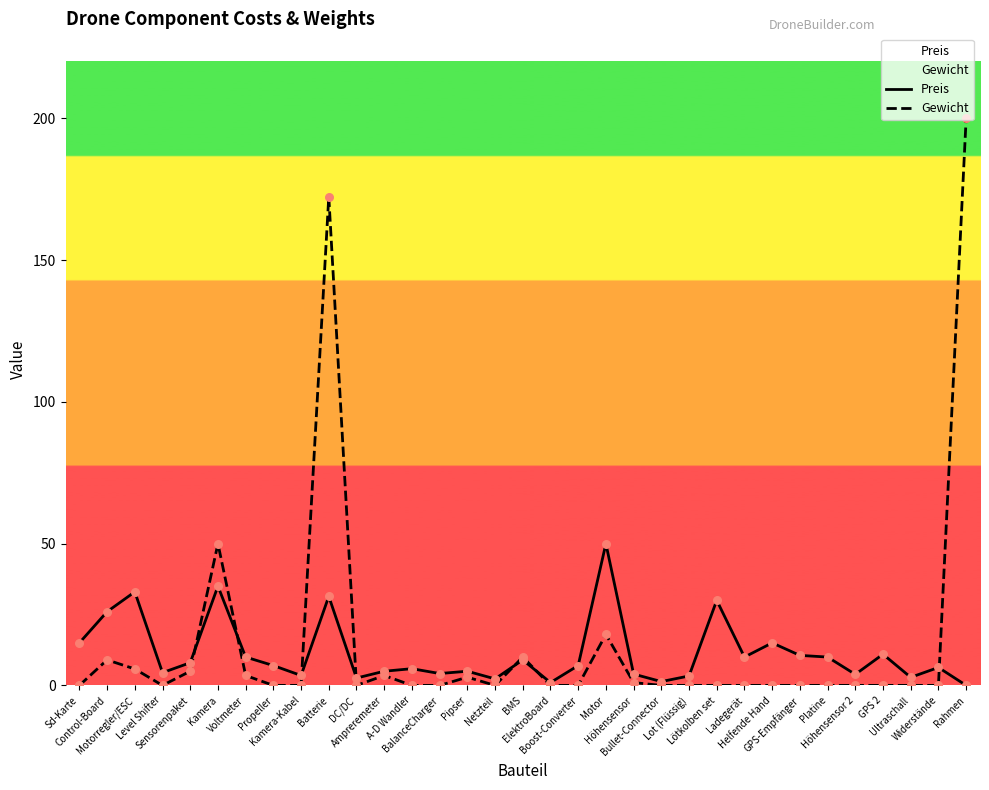

Which series has the widest spread of Y values?

Gewicht